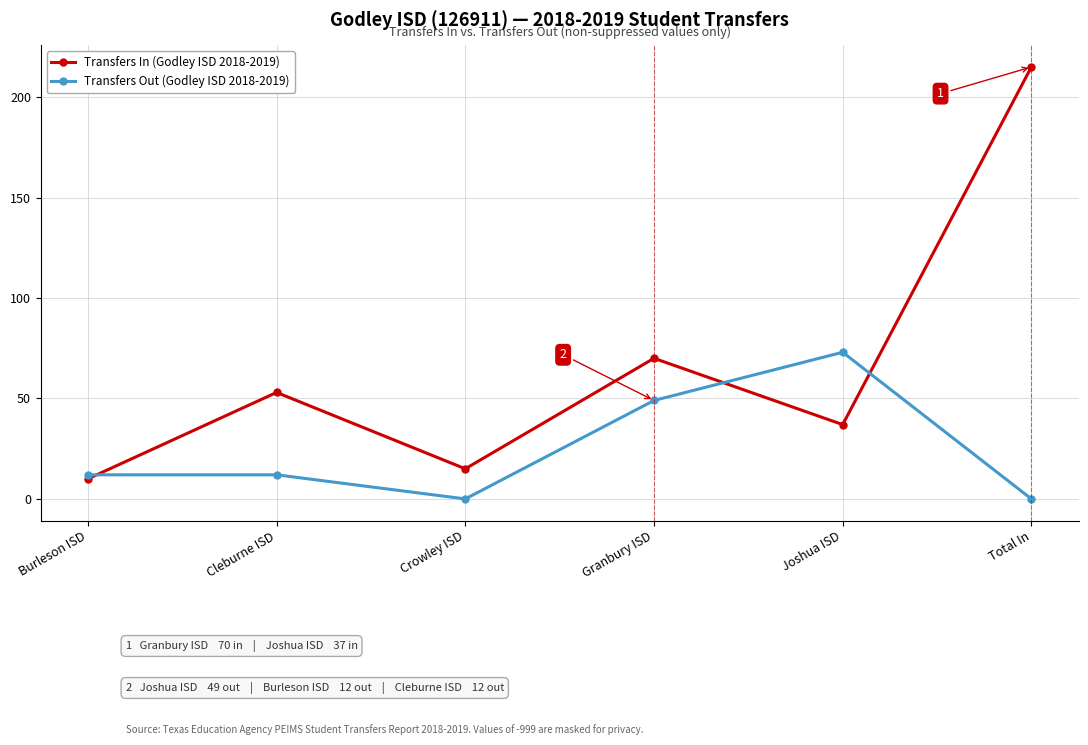

At which label does Transfers Out (Godley ISD 2018-2019) reach its peak?

Joshua ISD